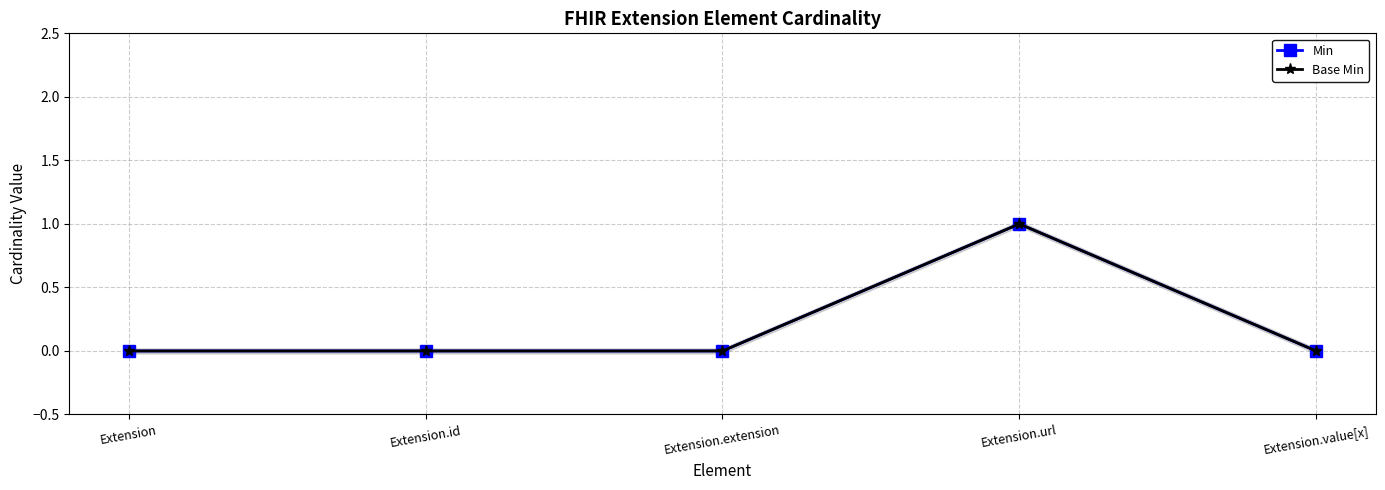

What is the label of the 2nd point from the right?

Extension.url